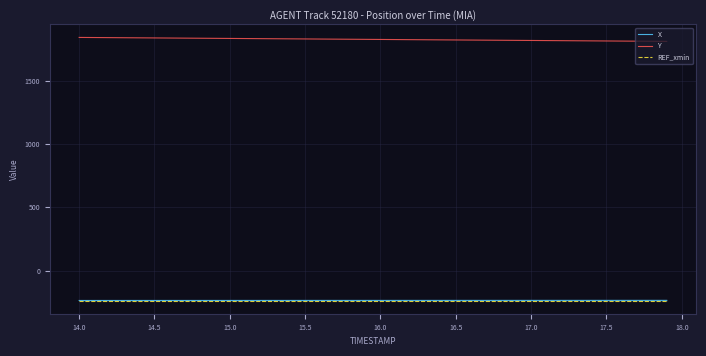

What is the highest value of the Y series?

1845.3